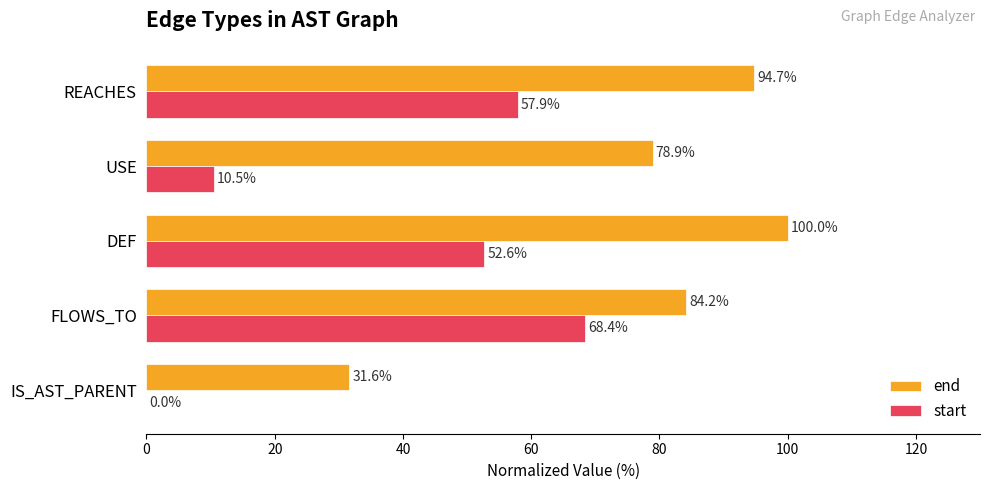

Which series has the largest total across all categories?

end